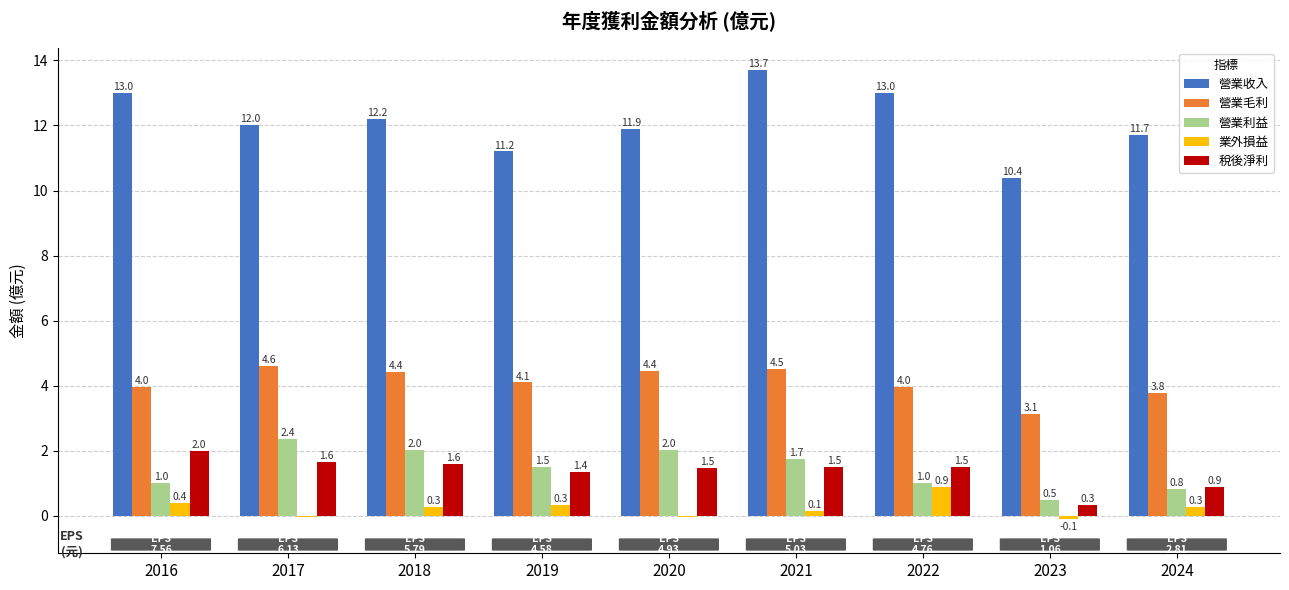

What is the maximum value shown in the chart?

13.7